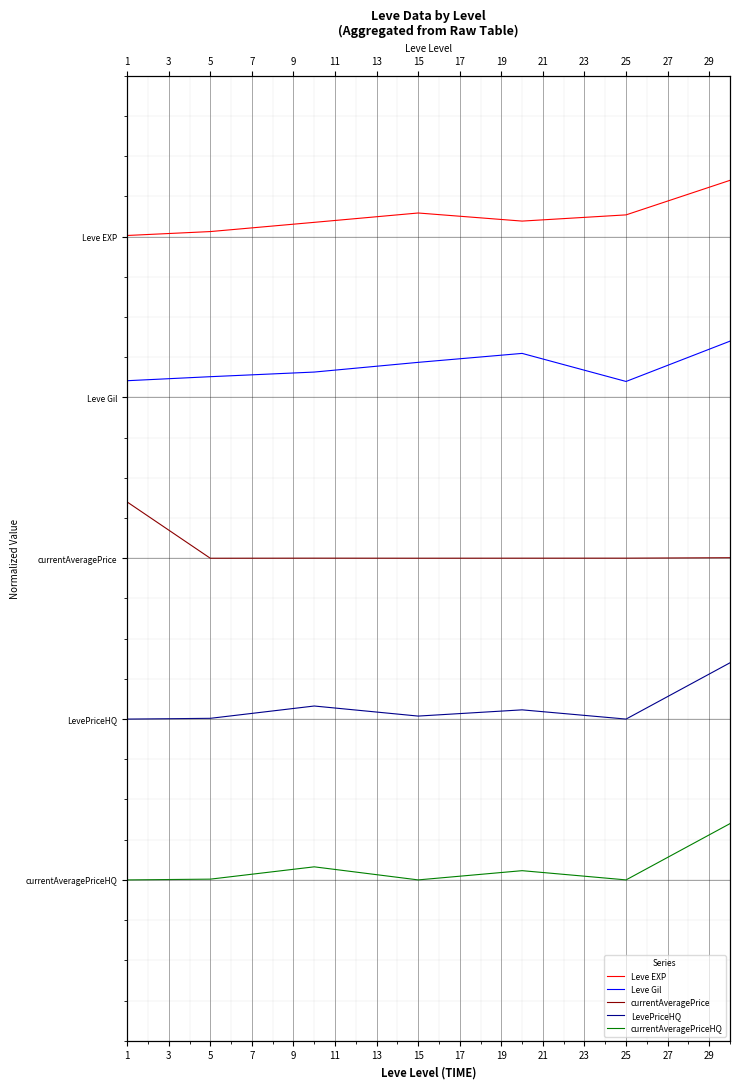

Which series has the largest total across all categories?

Leve EXP